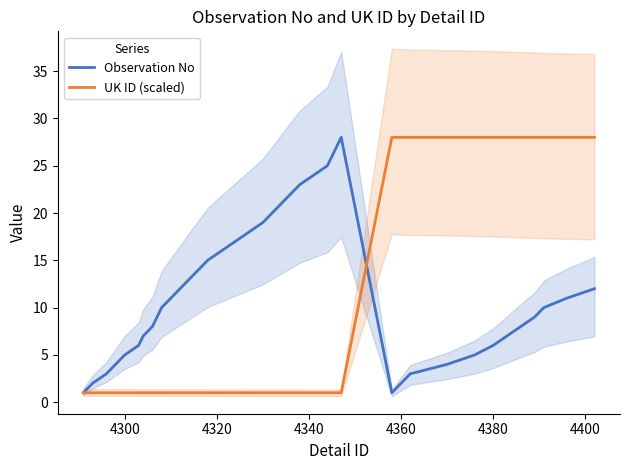

How many times do UK ID (scaled) and Observation No cross each other?

1